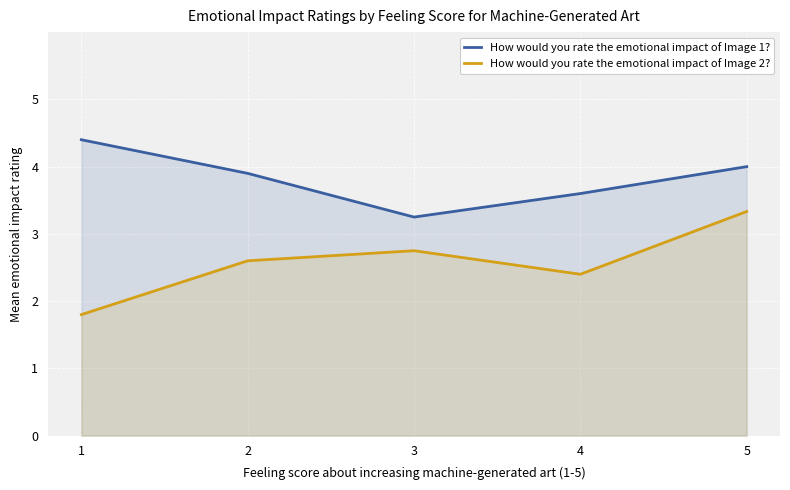

Is it true that How would you rate the emotional impact of Image 1? equals 3.9 at 2?

True